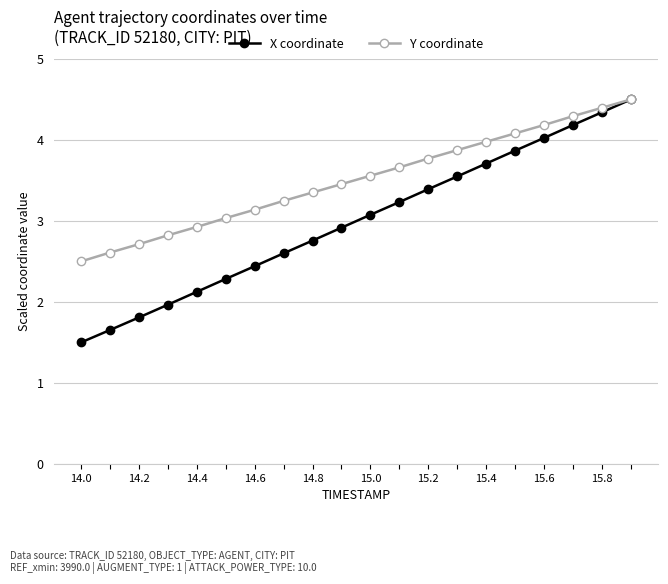

Which series has the widest spread of values?

X coordinate